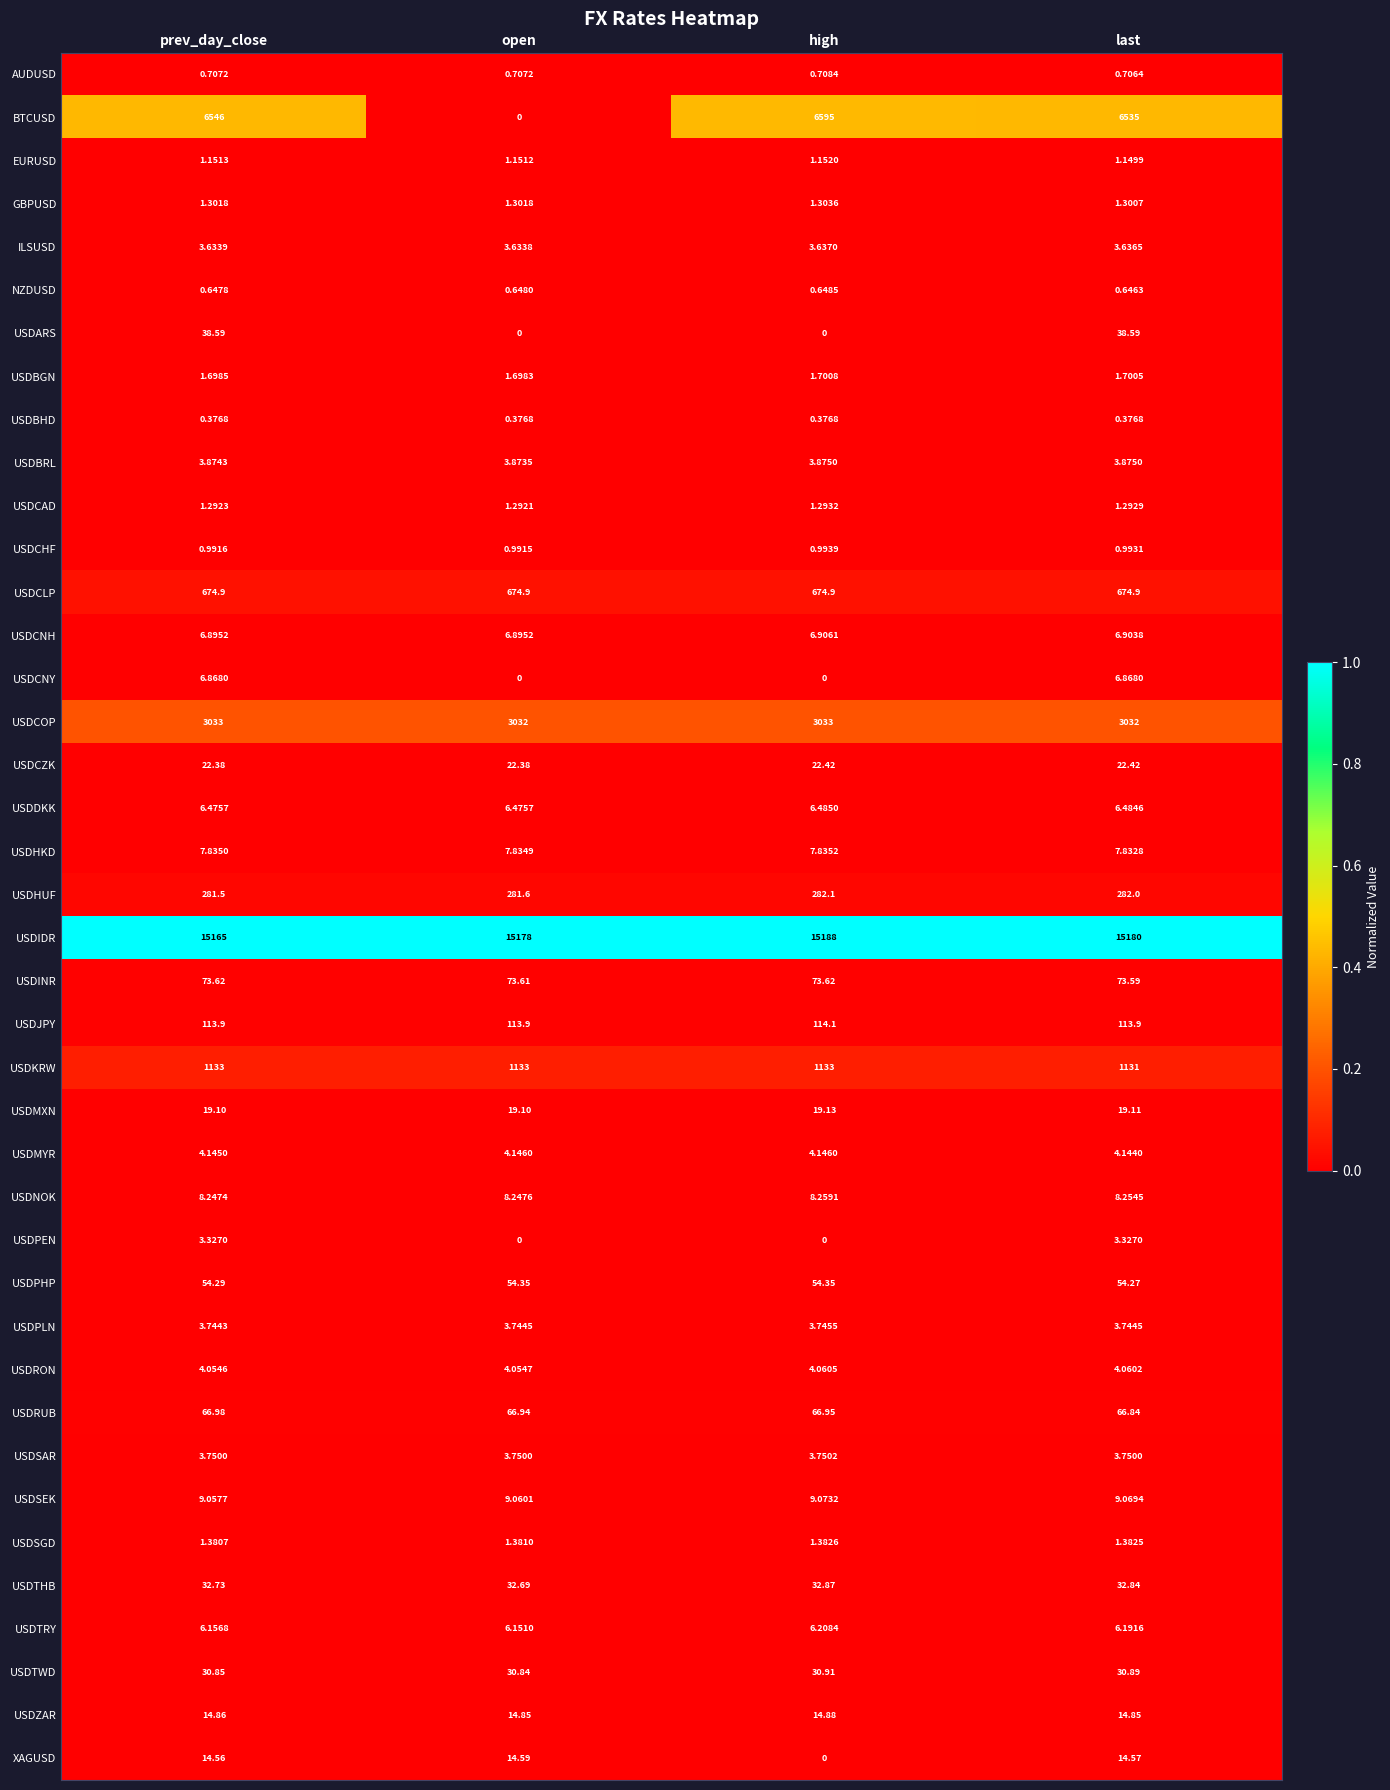

Which category has the highest value across all series?

high